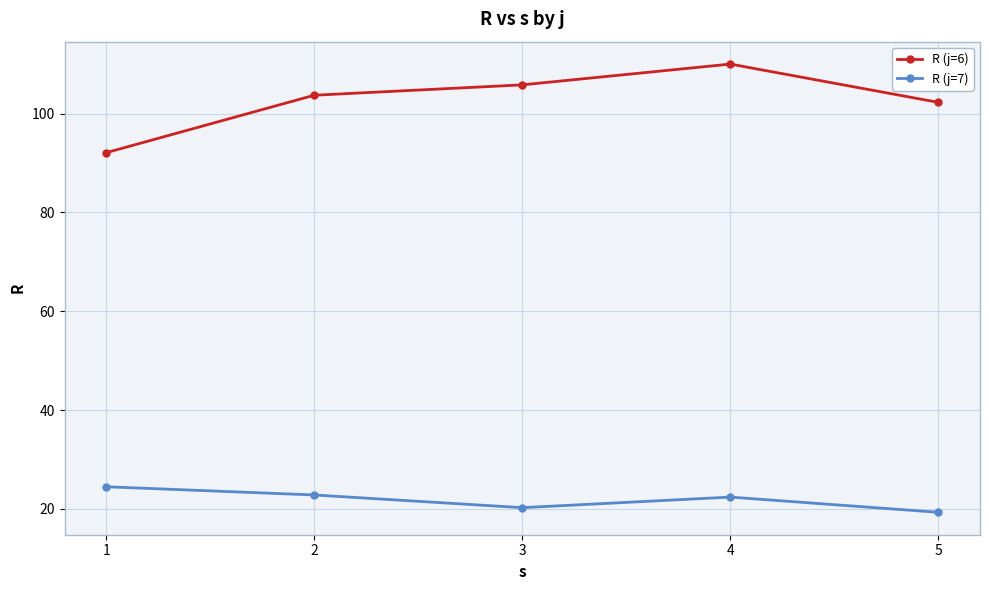

True or false: R (j=6) and R (j=7) intersect in this chart.

False